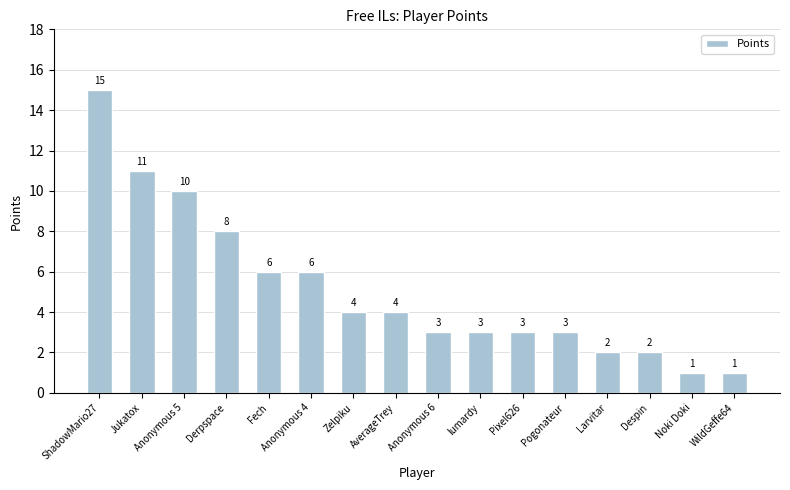

Which category has the highest value across all series?

ShadowMario27